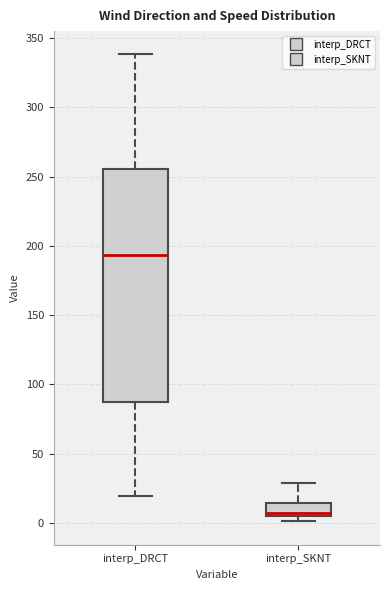

Which box has the lowest median line?

interp_SKNT